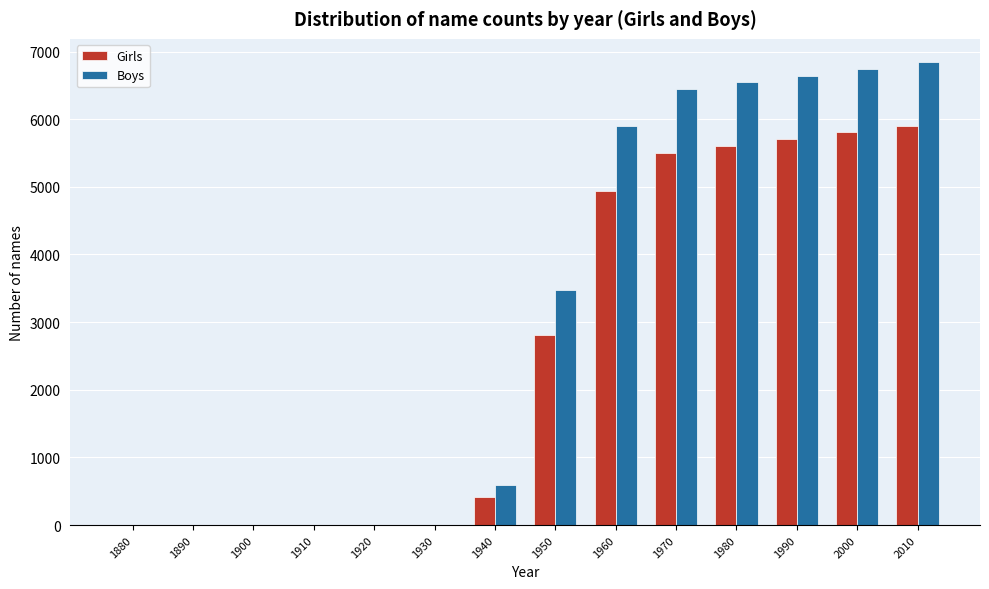

Reading left to right, transcribe all the data shown in this chart.

Girls: 1880=0	1890=0	1900=0	1910=0	1920=0	1930=0	1940=417	1950=2806	1960=4933	1970=5495	1980=5605	1990=5705	2000=5805	2010=5905
Boys: 1880=0	1890=0	1900=0	1910=0	1920=0	1930=0	1940=598	1950=3470	1960=5902	1970=6445	1980=6545	1990=6645	2000=6745	2010=6845